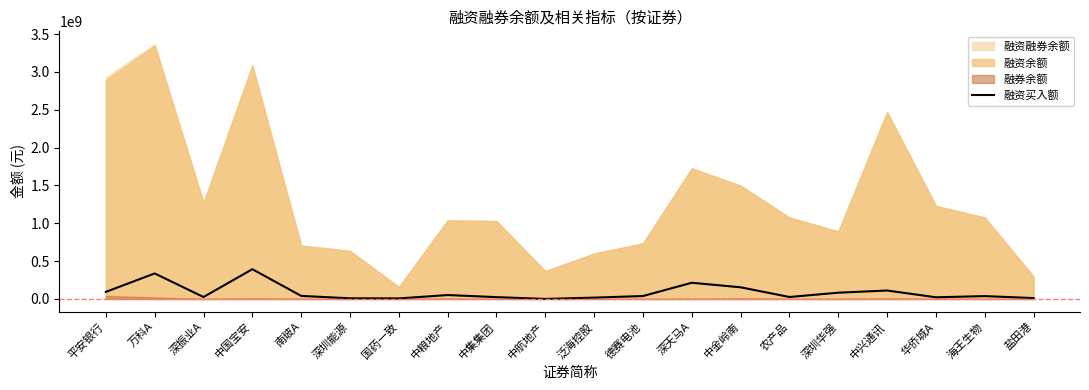

At which label is the value closest to 196410515?

深天马A